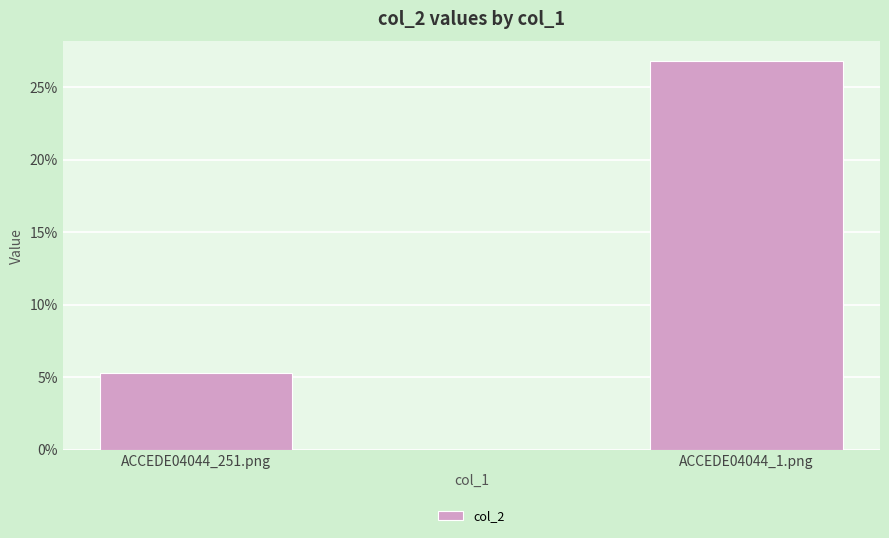

Are the bars horizontal?

No